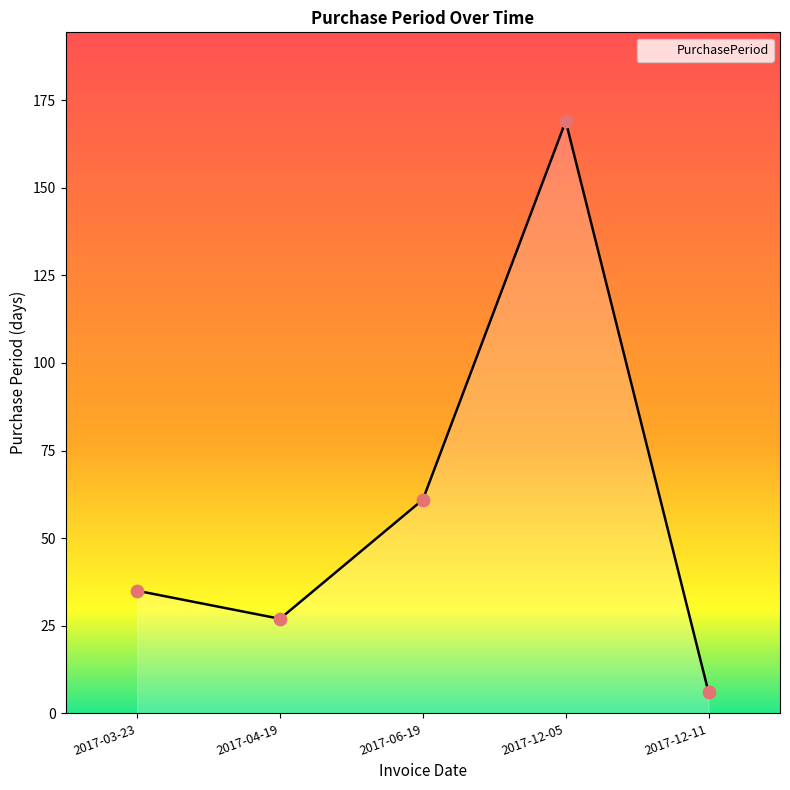

Which has a higher value, 2017-04-19 or 2017-12-11?

2017-04-19